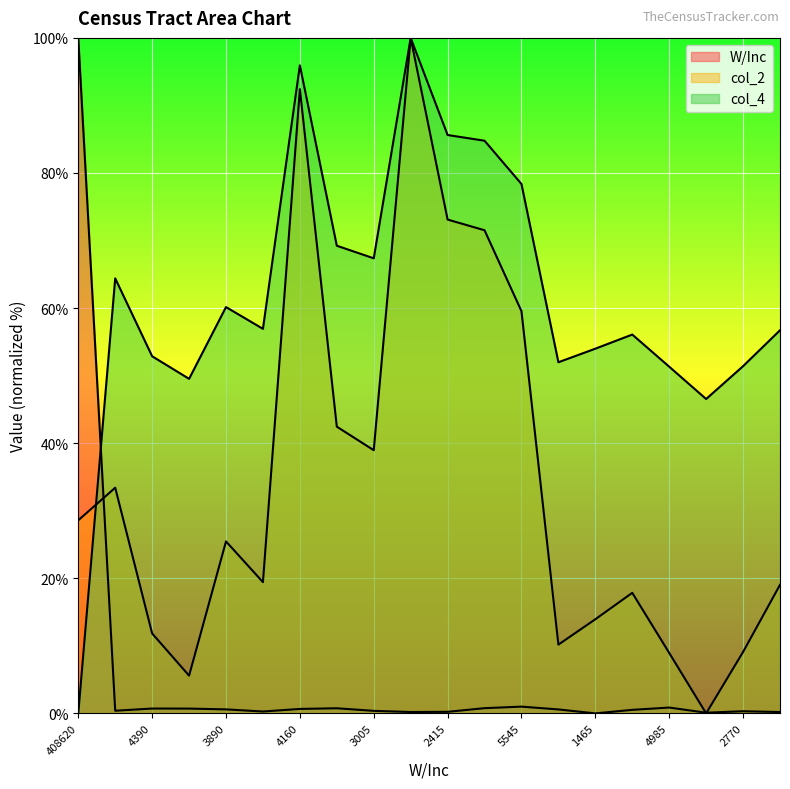

How many lines are shown in the chart?

3